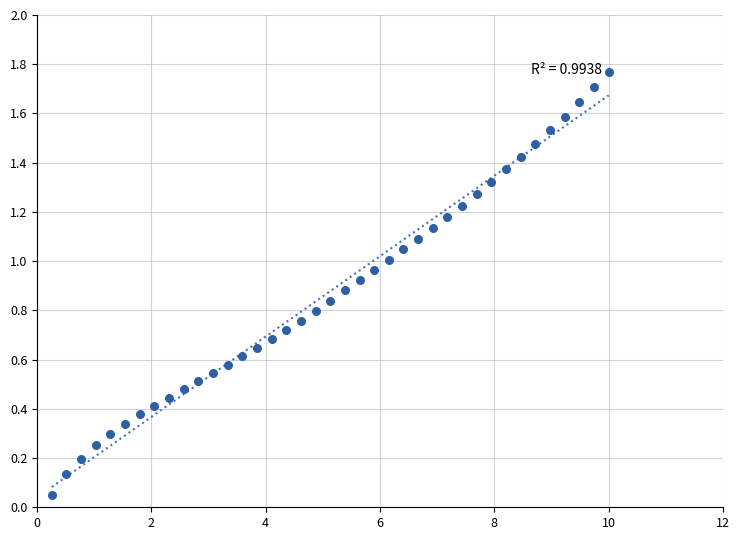

What is the range of Y values (max minus min)?

1.7